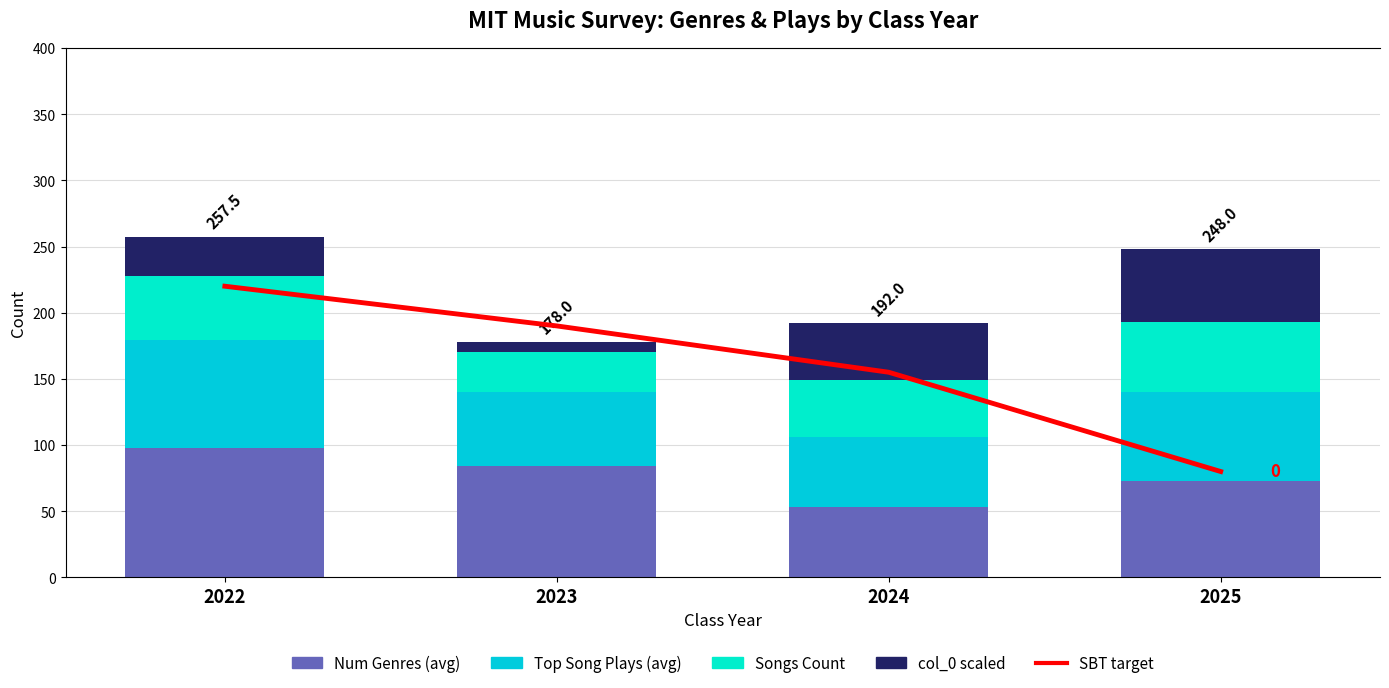

Which series has the largest total across all categories?

SBT target